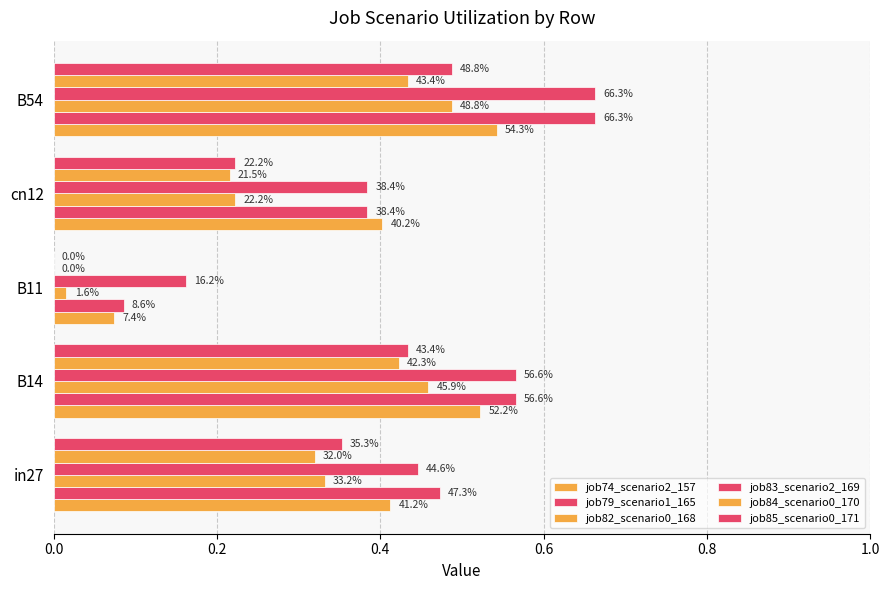

Reading right to left, transcribe all the data shown in this chart.

job74_scenario2_157: 0.5	0.4	0.1	0.5	0.4
job79_scenario1_165: 0.7	0.4	0.1	0.6	0.5
job82_scenario0_168: 0.5	0.2	0.0	0.5	0.3
job83_scenario2_169: 0.7	0.4	0.2	0.6	0.4
job84_scenario0_170: 0.4	0.2	0.0	0.4	0.3
job85_scenario0_171: 0.5	0.2	0.0	0.4	0.4